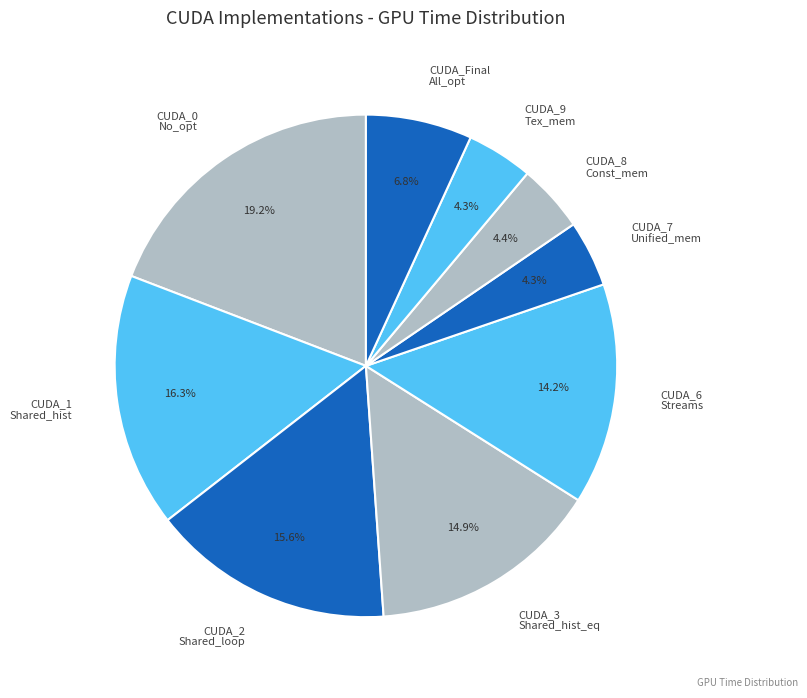

Is there any slice that represents more than half of the pie?

No